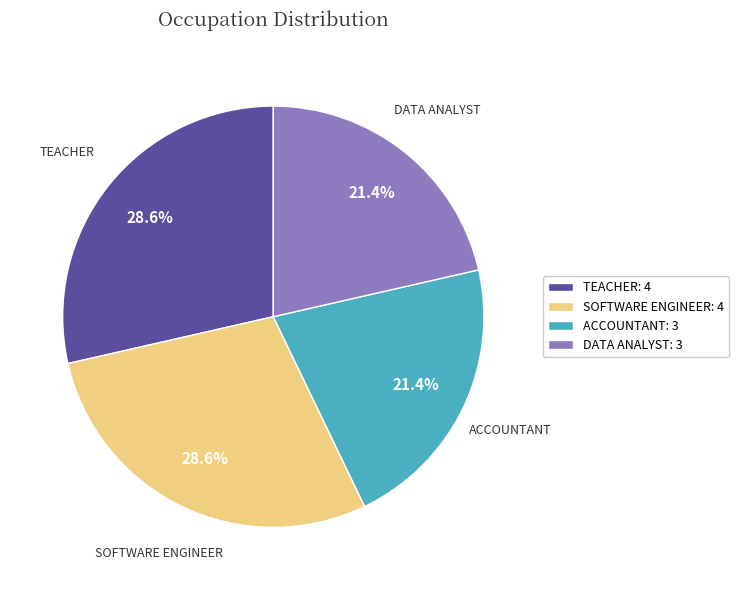

What portion of the pie excludes ACCOUNTANT: 3?

78.6%